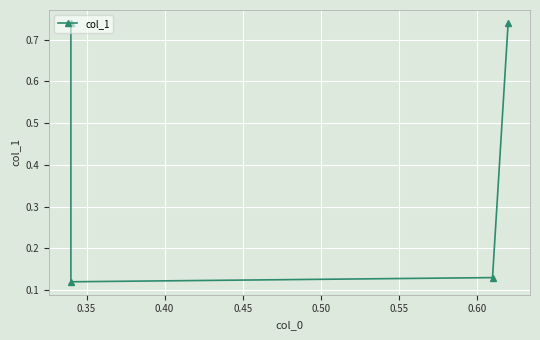

Reading left to right, list all the values displayed in this chart.

0.7	0.1	0.1	0.7